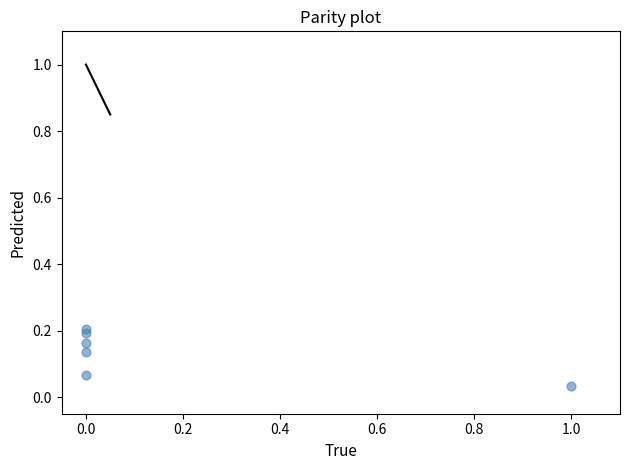

What is the range of X values (max minus min)?

1.0